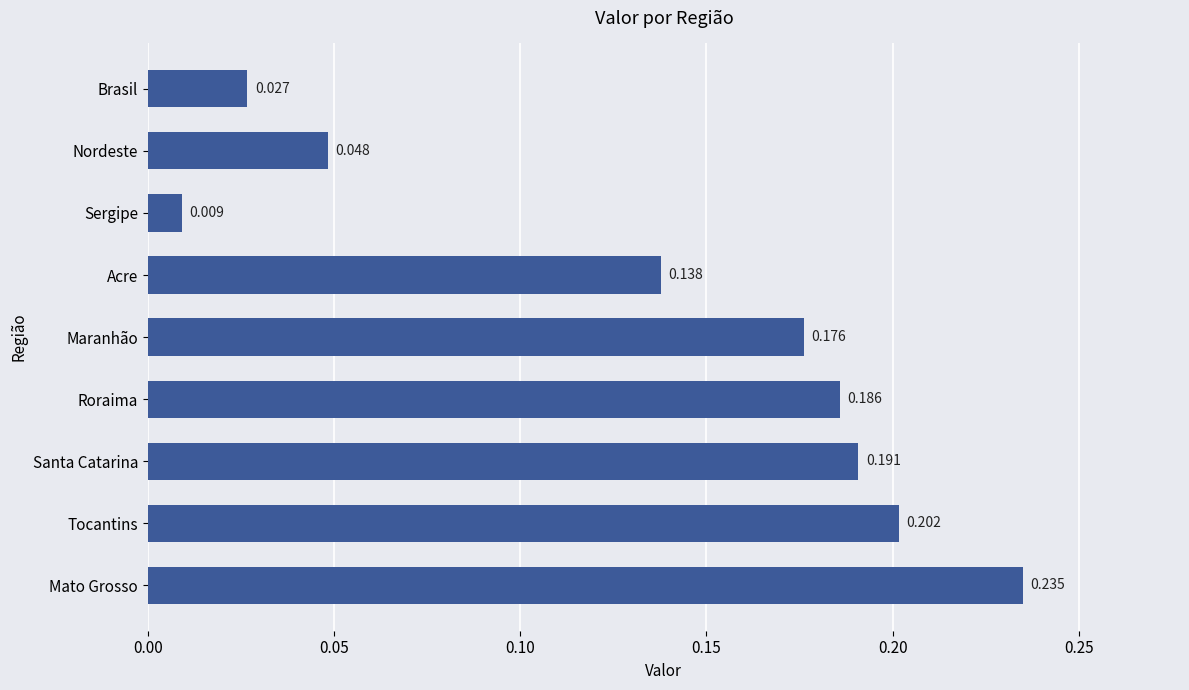

Does the chart contain any negative values?

No